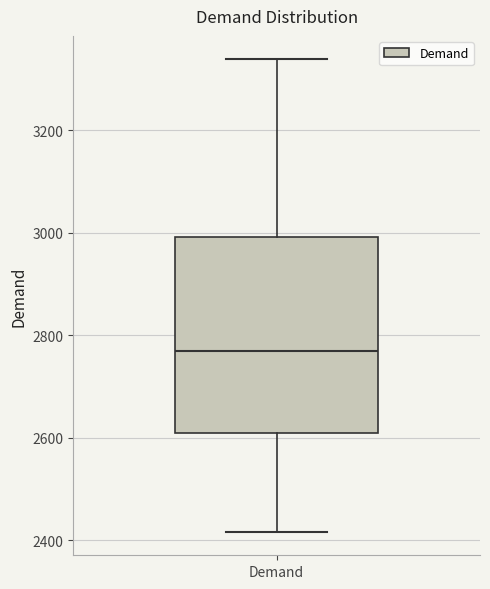

Read this box plot against the y-axis: the position of the median line, the range covered by the box, and the ends of both whiskers. The values are not printed on the chart, so give them approximately, as read against the axis.

median 2760, box 2600 to 3000, whiskers 2420 to 3340